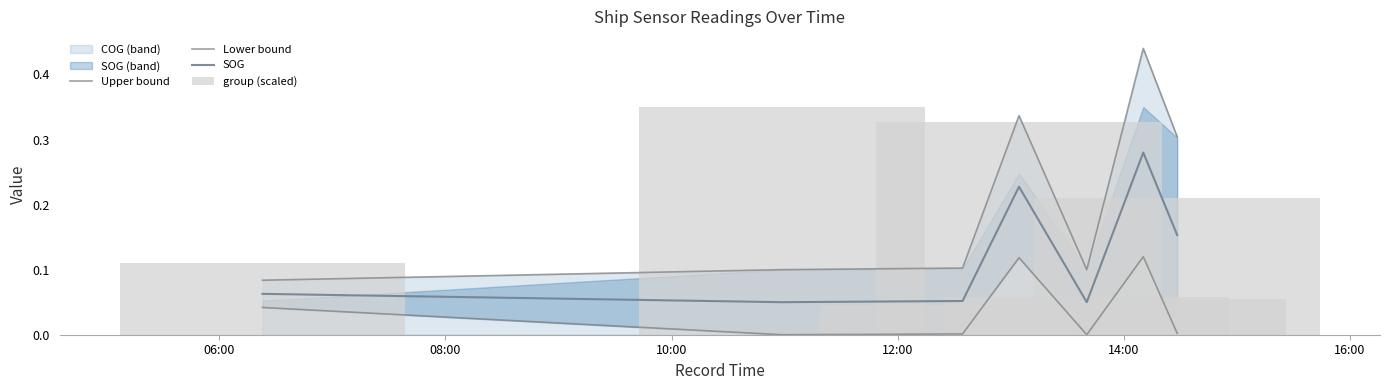

Which series has the largest total across all categories?

Upper bound